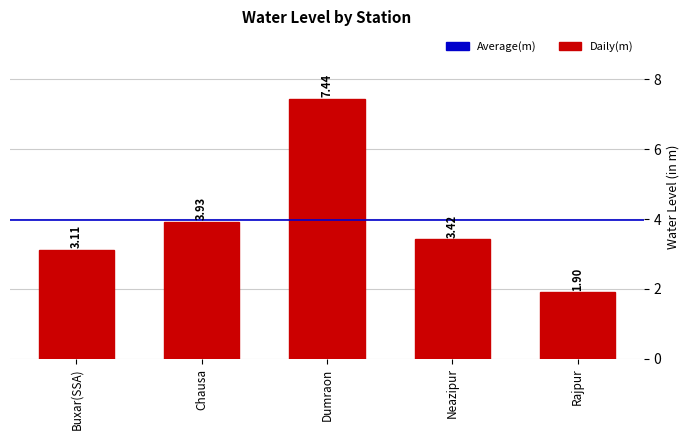

What is the sum of the values at Dumraon and Chausa?

11.4